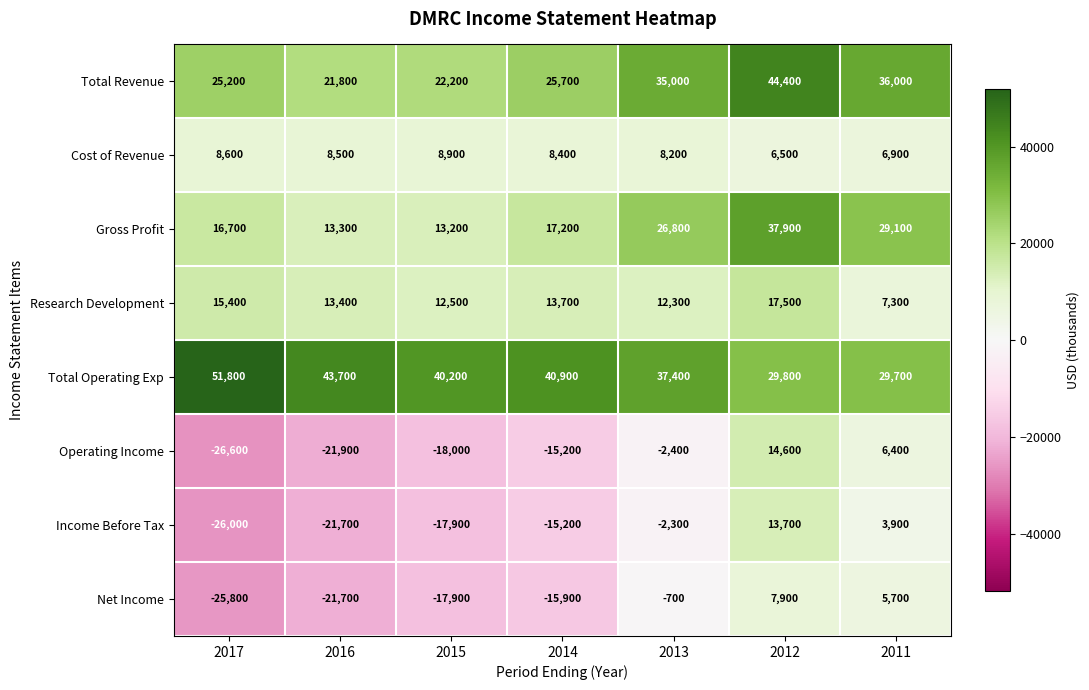

Which category has the highest value across all series?

2017